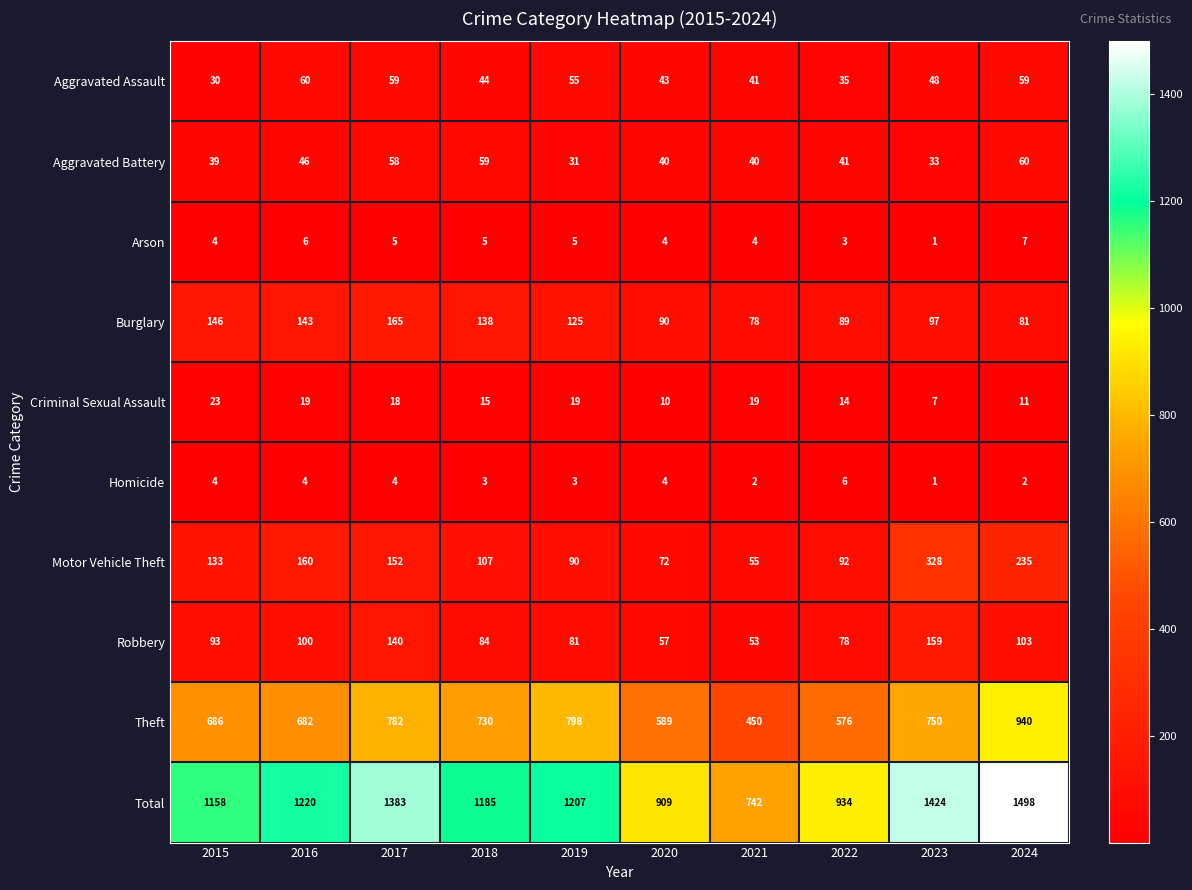

The Robbery series shows 212 at 2023. True or false?

False